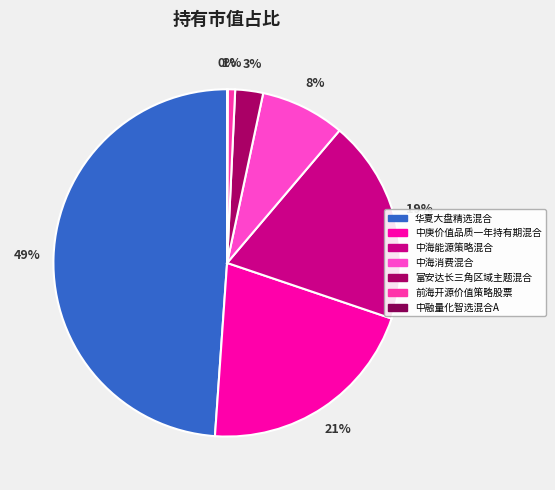

True or false: 中海能源策略混合 accounts for 19% of the total.

True